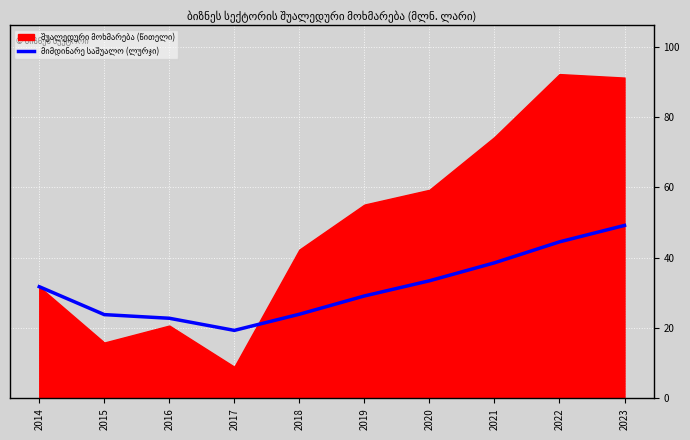

What is the total value across all series at 2020?

92.7